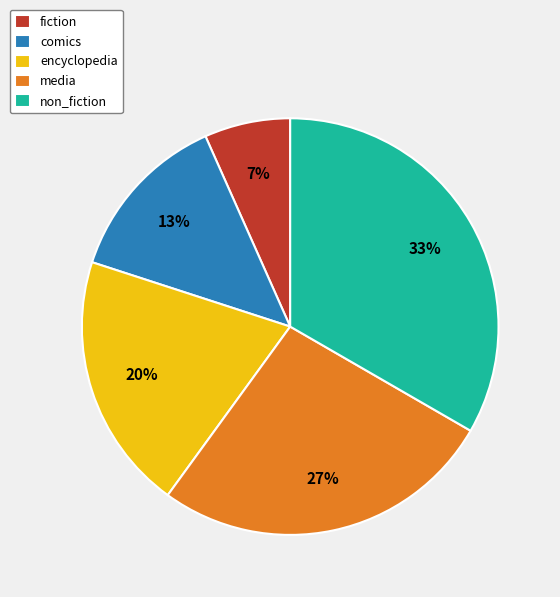

Approximately how many times larger is the value at fiction compared to comics?

0.5